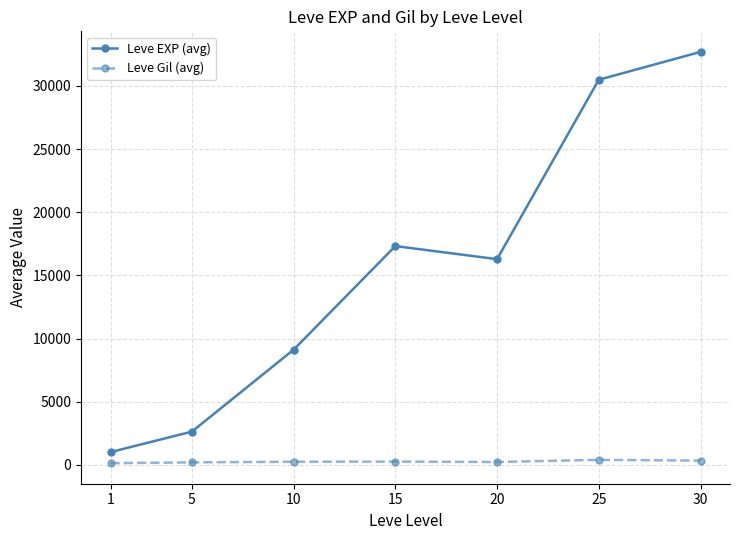

True or false: Leve Gil (avg) and Leve EXP (avg) cross at least once.

False